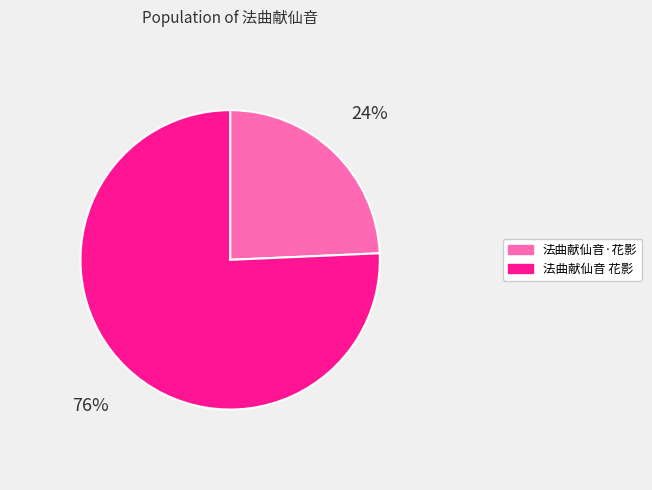

True or false: 法曲献仙音 花影 accounts for 76% of the total.

True